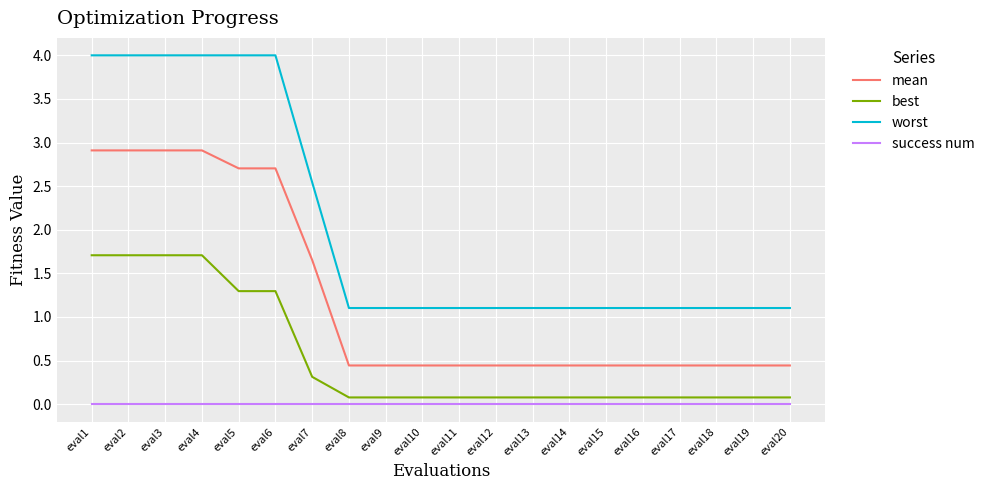

Count the number of data series in this chart.

4